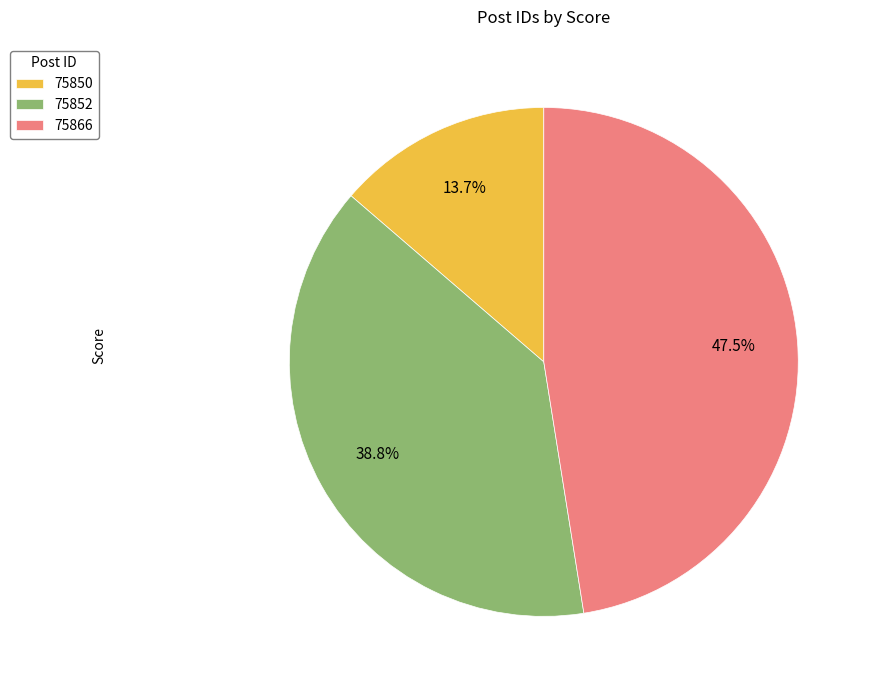

Is there a majority slice in this chart?

No